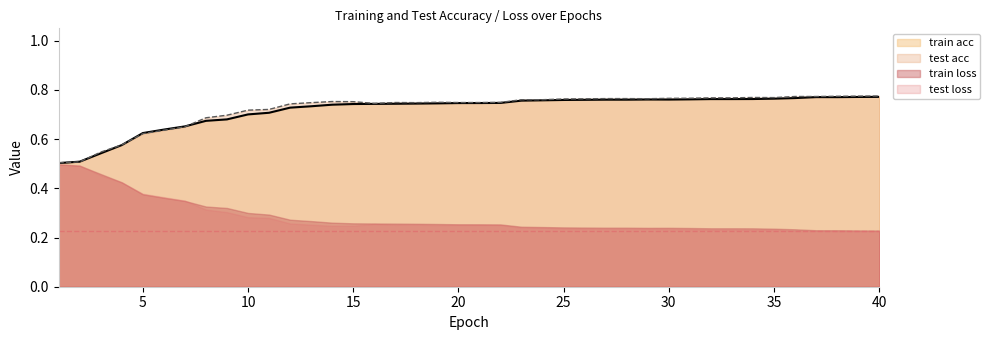

What is the total value across all series at 40?

2.0